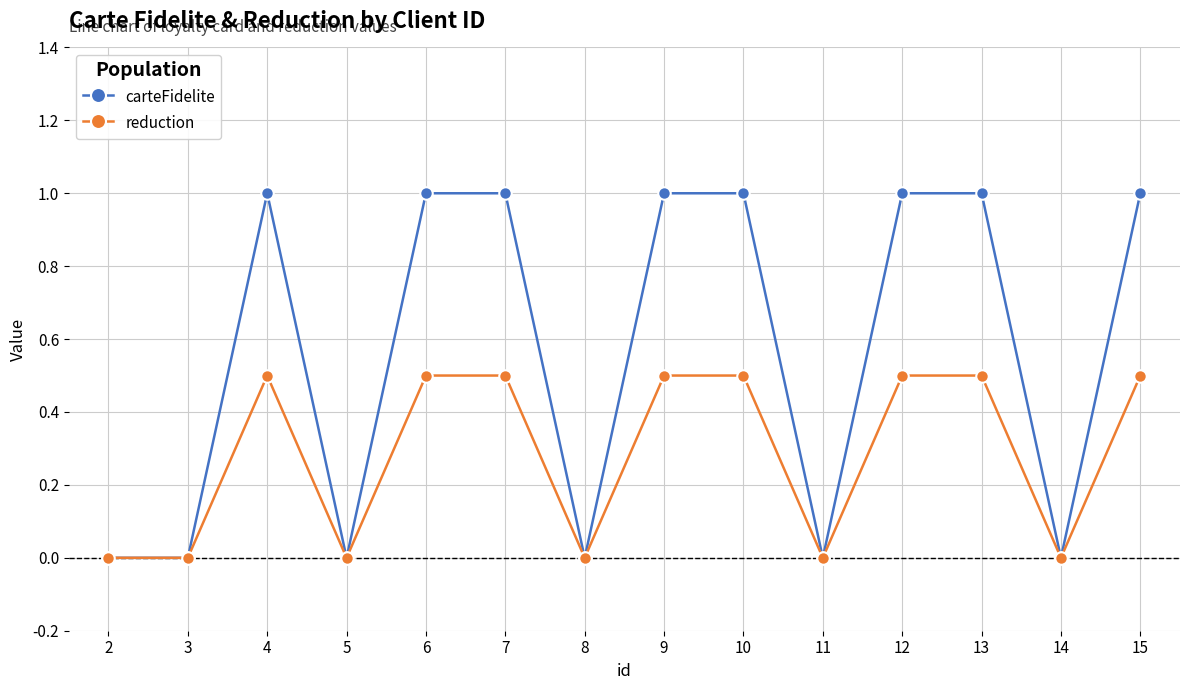

Where is the first local maximum for carteFidelite?

4